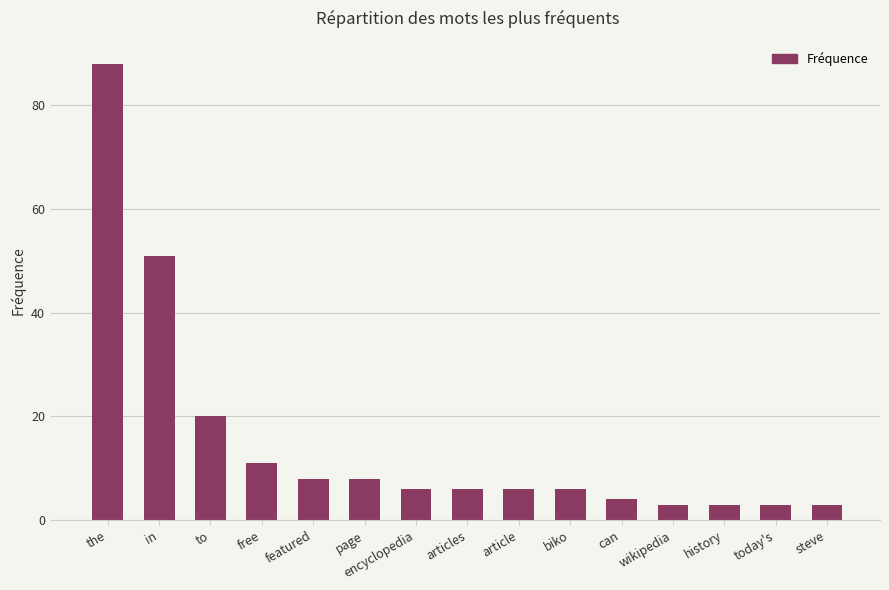

What is the difference between the values at biko and to?

14